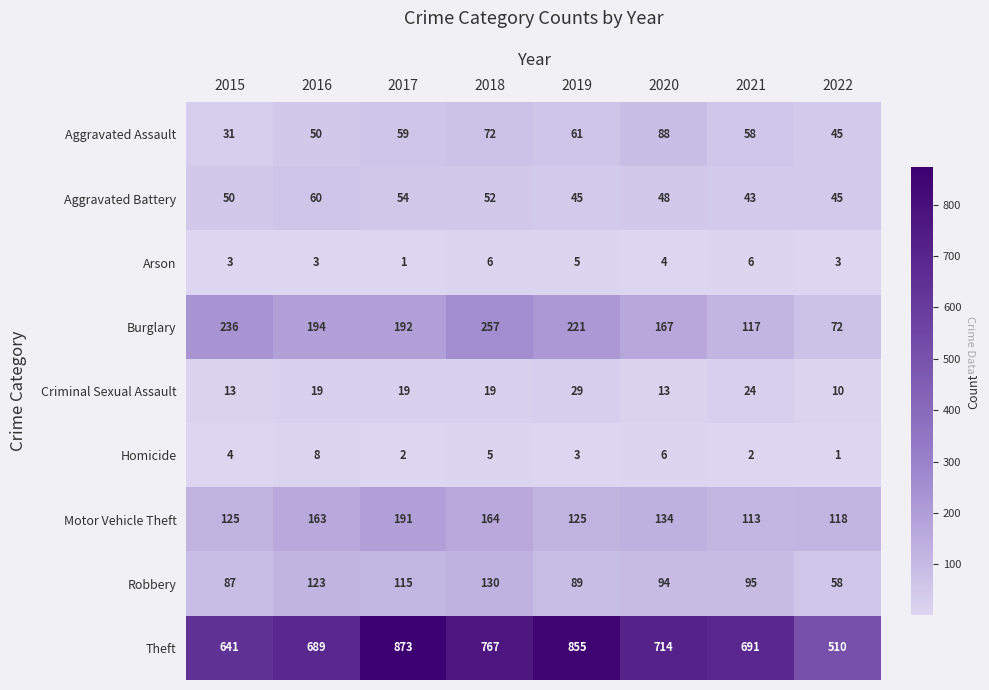

At which label does Aggravated Battery reach its minimum?

2021